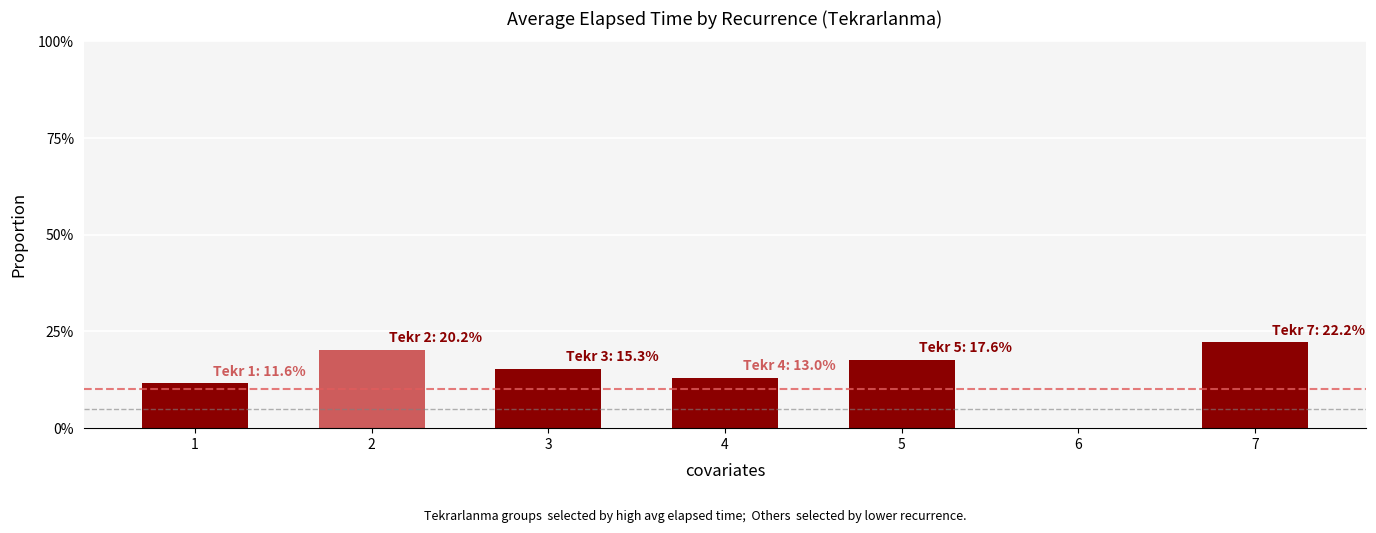

Does the chart contain any negative values?

No